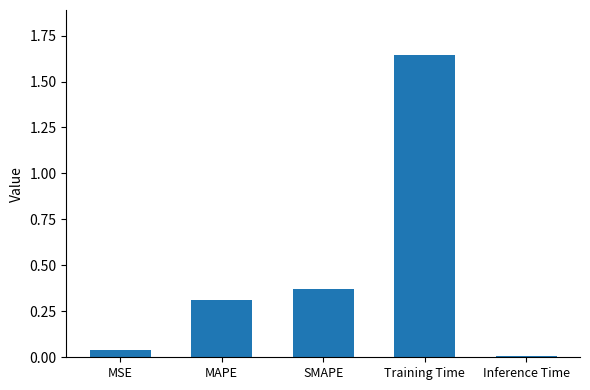

List the labels in order of value, smallest first.

Inference Time, MSE, MAPE, SMAPE, Training Time